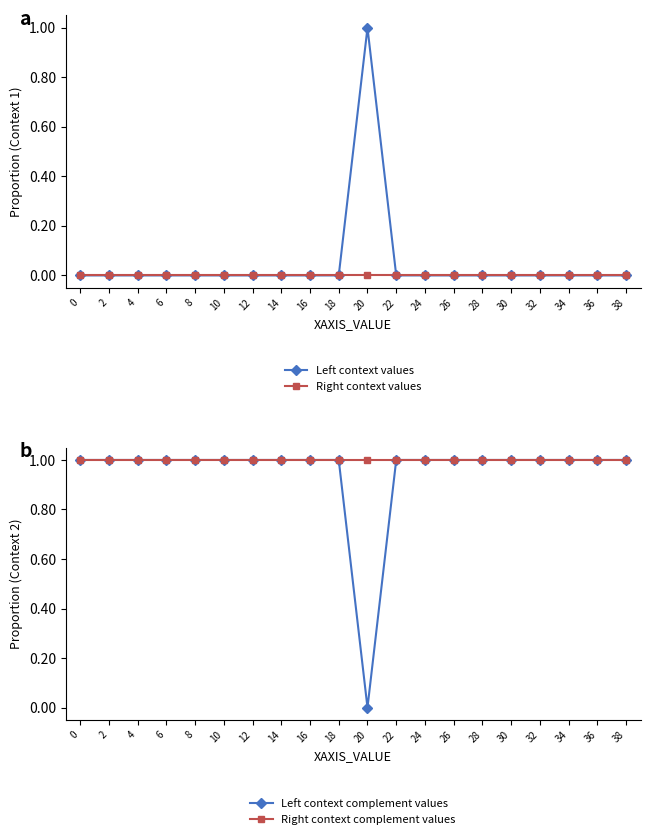

The Right context complement values series shows 1 at 26. True or false?

True